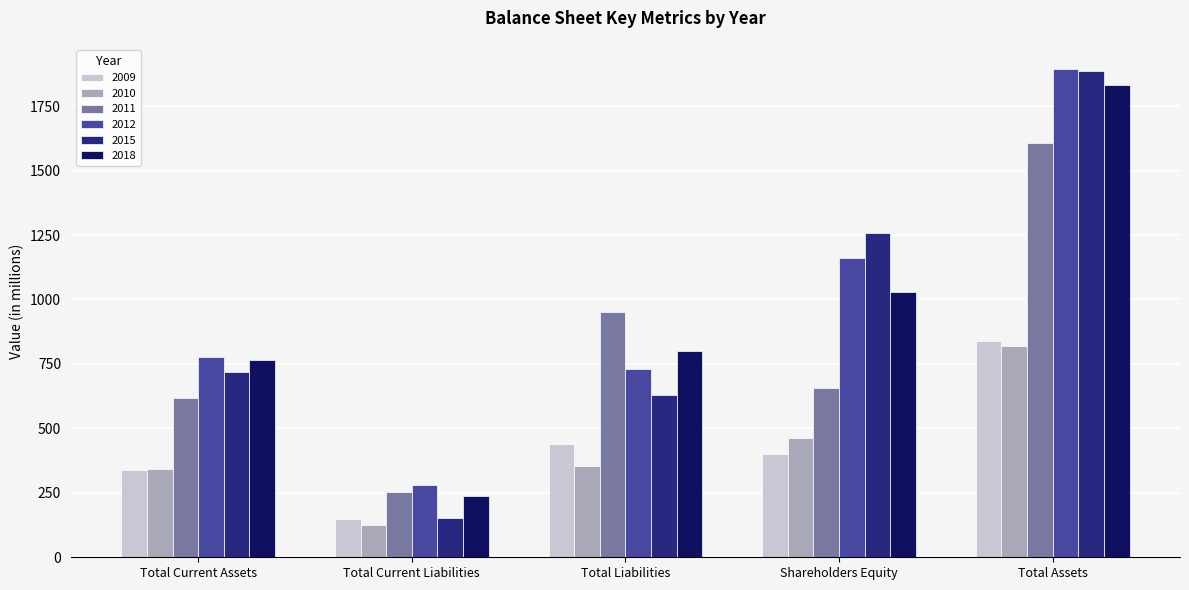

Which series changed the most between Total Current Liabilities and Total Liabilities?

2011